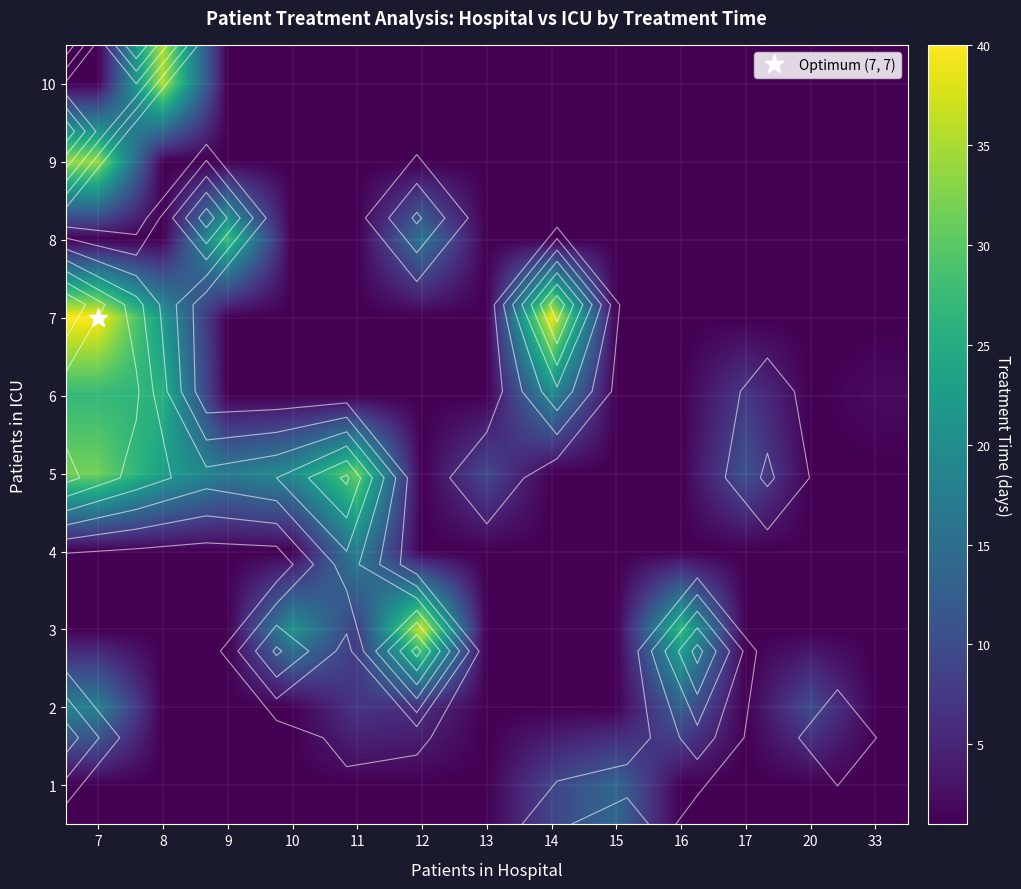

Which label corresponds to the smallest value in the chart?

7